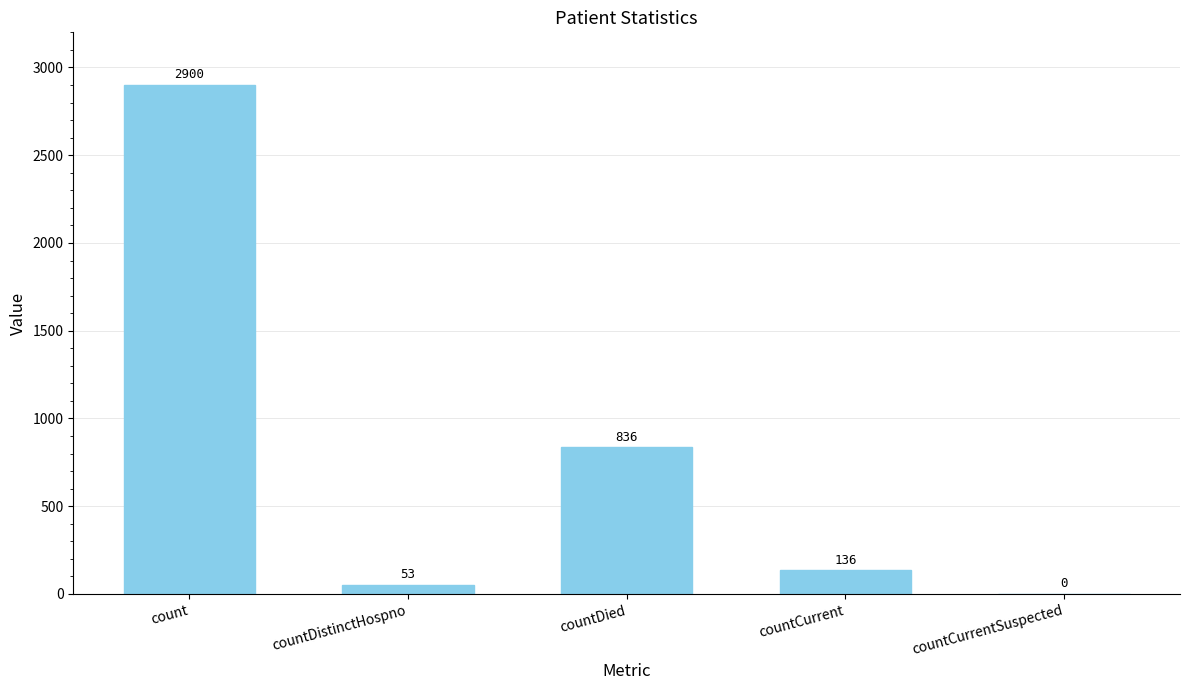

Reading left to right, extract all data points from this chart.

2900	53	836	136	0